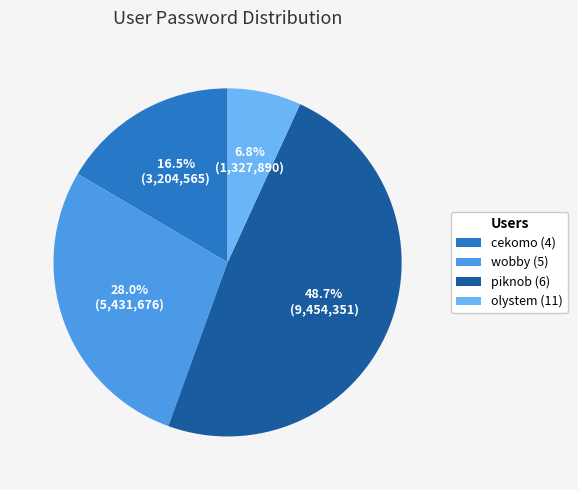

To the nearest percent, what percentage of the pie is piknob (6)?

49%